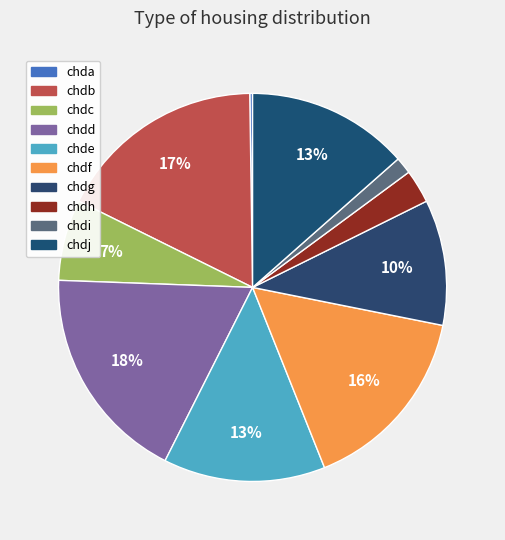

Does chdh account for over 50% of the chart?

No